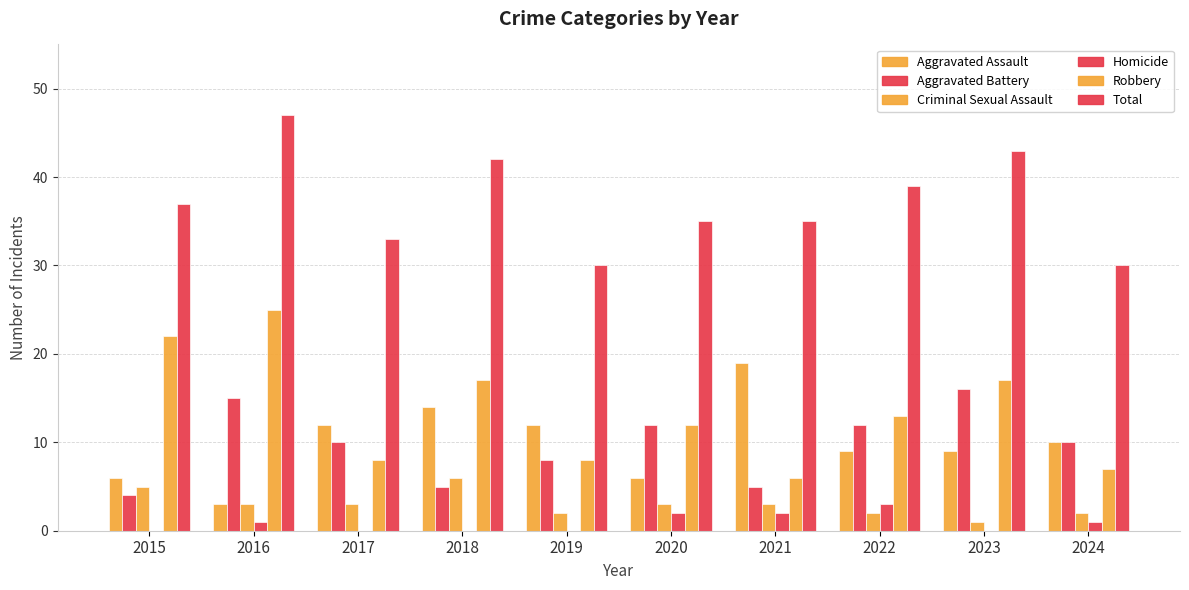

Are the bars horizontal?

No